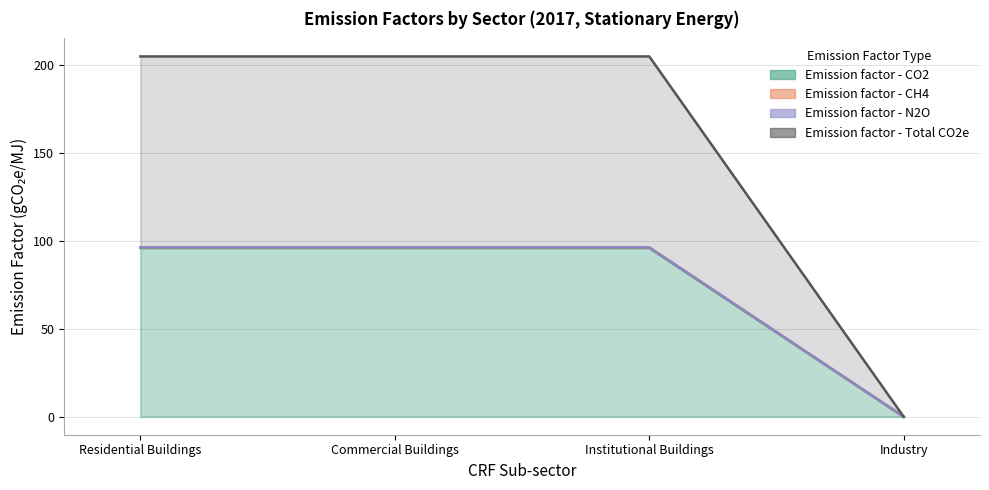

Is the value of Emission factor - CH4 at Industry greater than the value of Emission factor - Total CO2e at Residential Buildings?

No